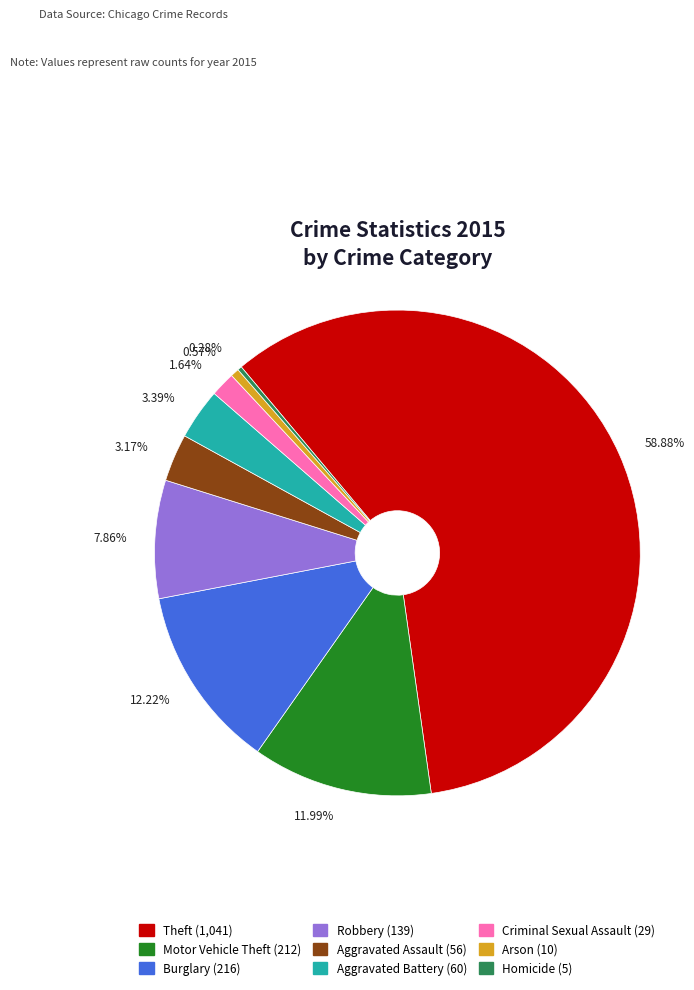

What percentage do Aggravated Assault and Homicide together represent?

3.5%